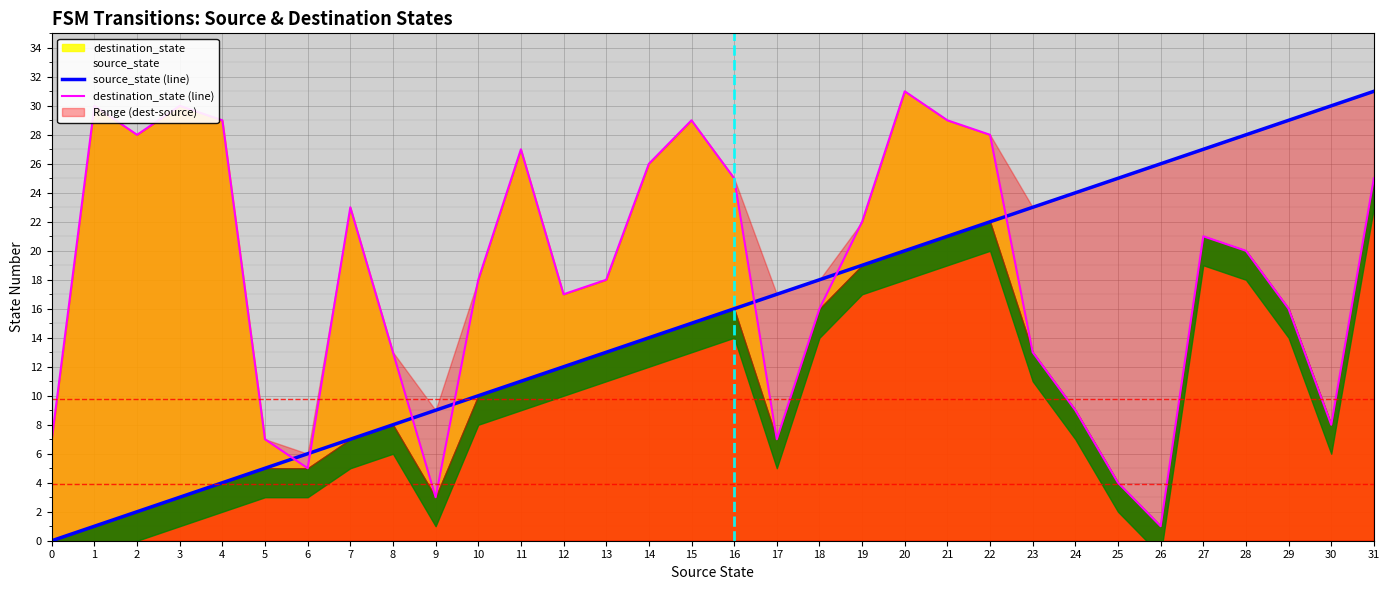

Does the chart display data point markers on the line(s)?

No